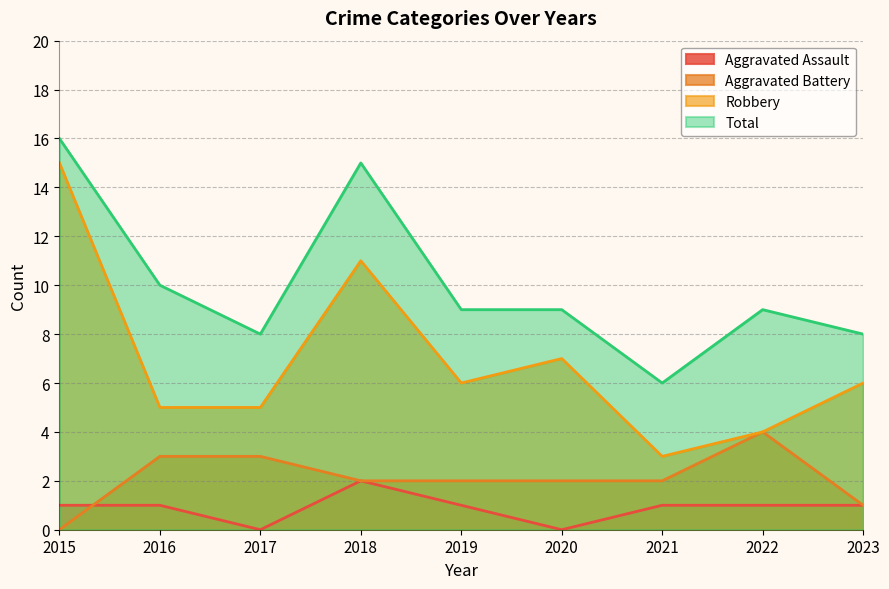

What is the approximate value of Aggravated Battery at 2018?

2